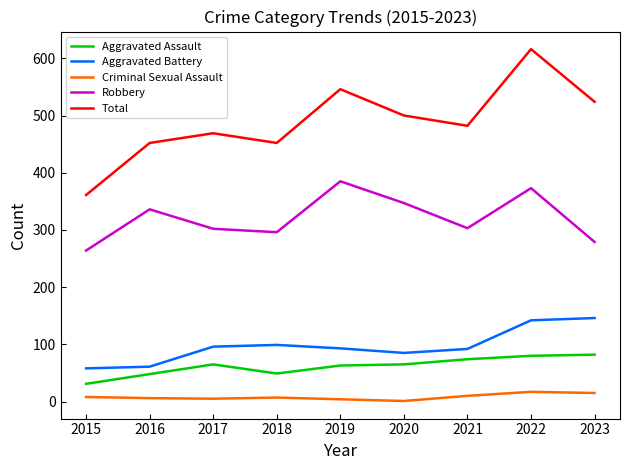

What is the maximum value shown in the chart?

616